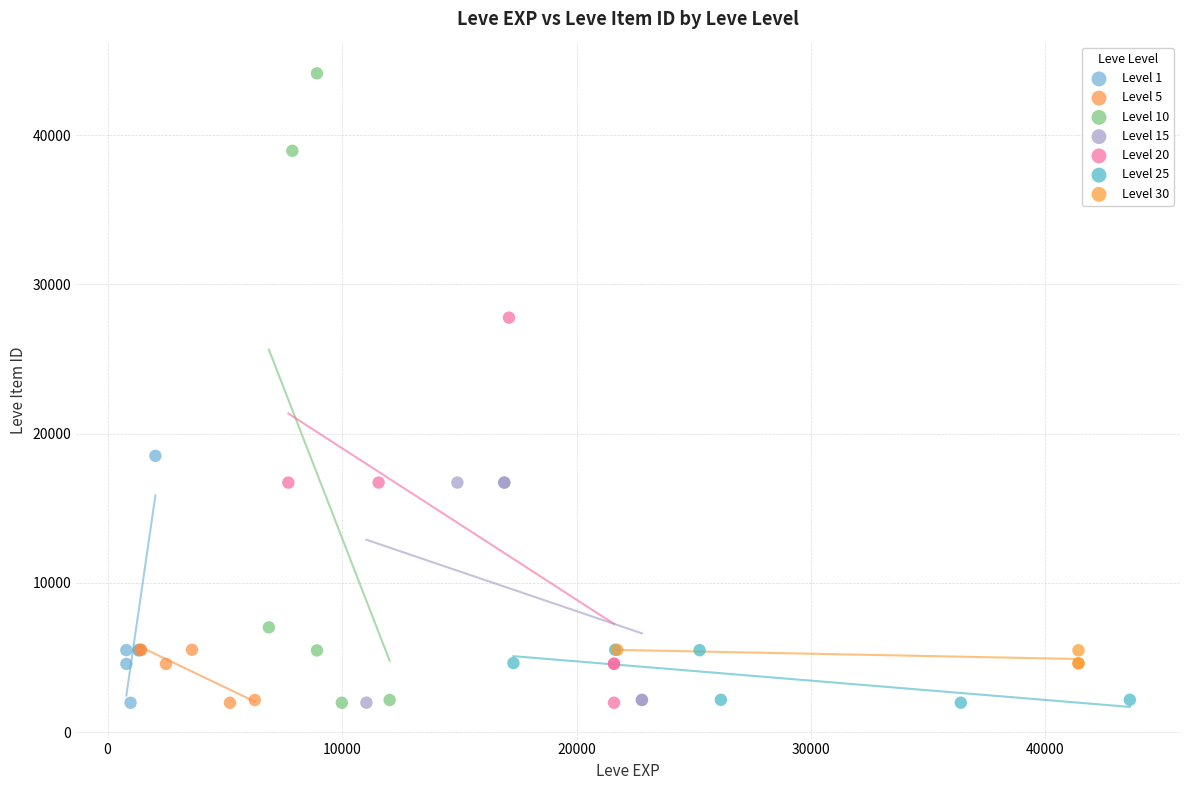

Which series contains the highest Y value?

Level 10